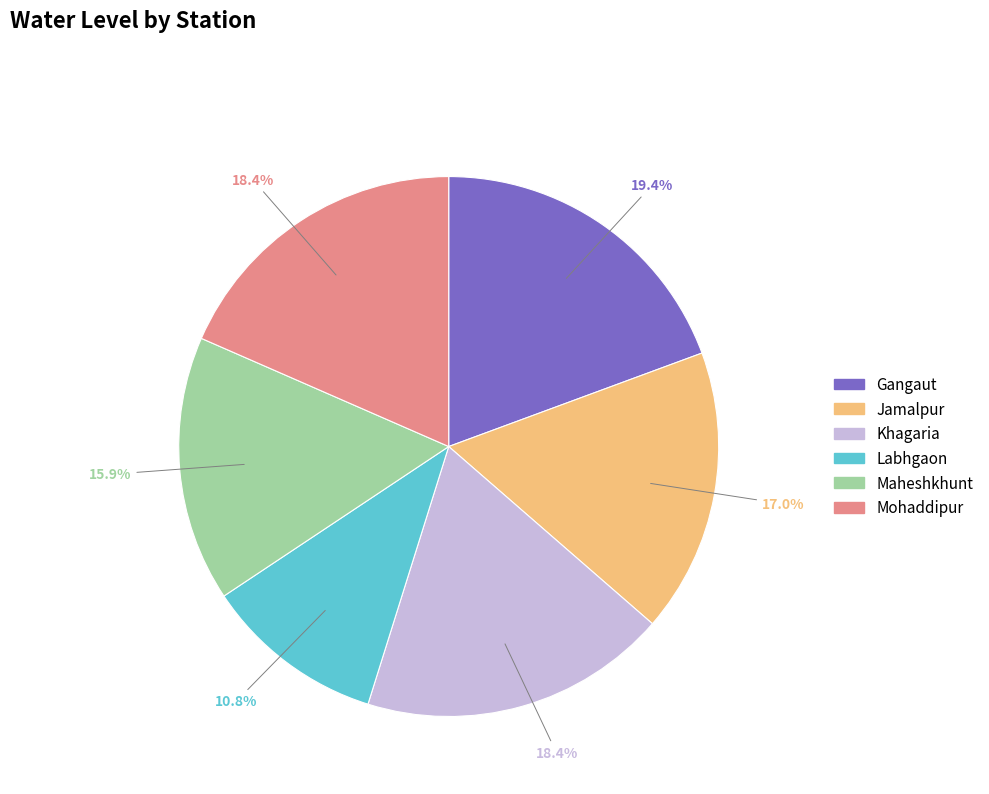

Is there a majority slice in this chart?

No